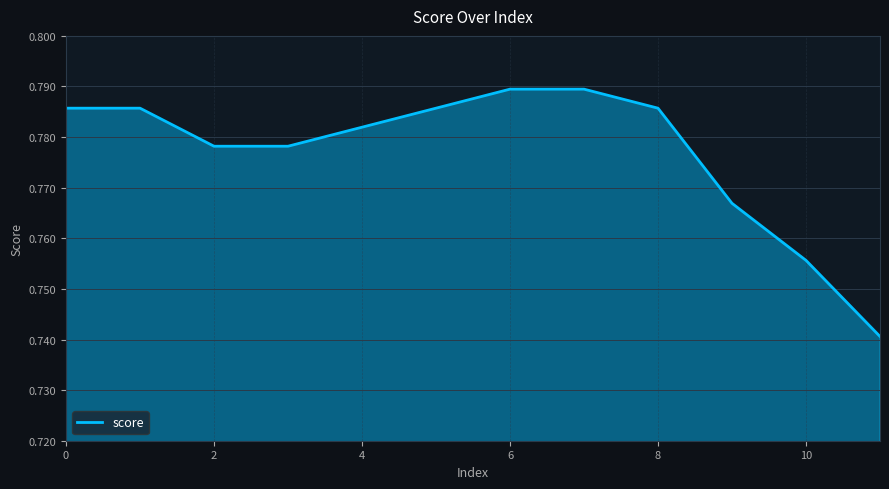

Reading left to right, extract all data points from this chart.

0.8	0.8	0.8	0.8	0.8	0.8	0.8	0.8	0.8	0.8	0.8	0.7